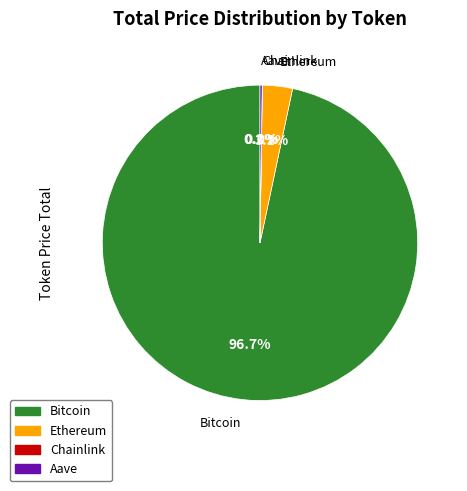

Which slice represents more than half of the pie?

Bitcoin